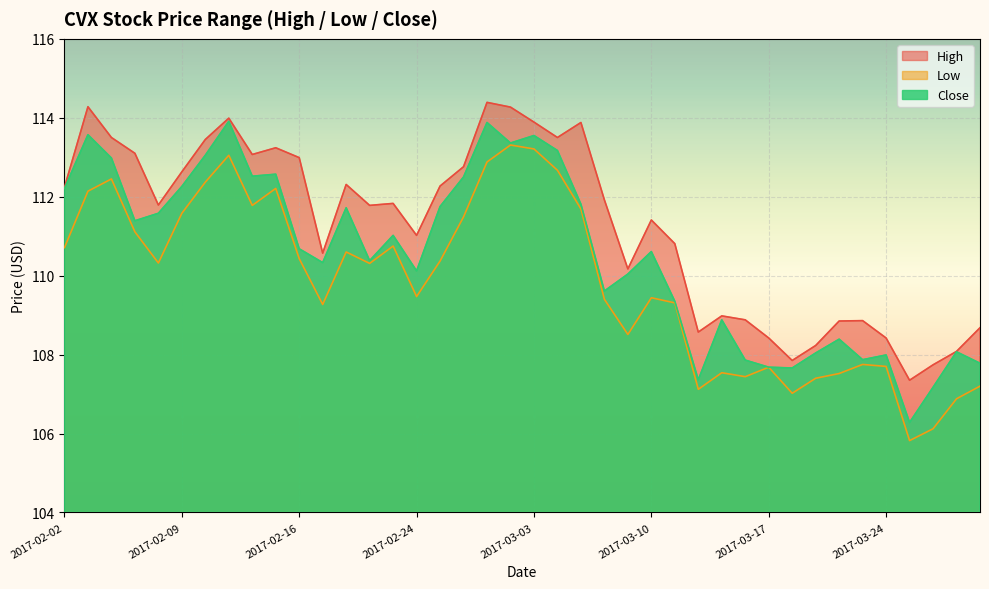

List the labels in order of Low value, largest first.

2017-03-02, 2017-03-03, 2017-02-13, 2017-03-01, 2017-03-06, 2017-02-06, 2017-02-10, 2017-02-15, 2017-02-03, 2017-02-14, 2017-03-07, 2017-02-09, 2017-02-28, 2017-02-07, 2017-02-23, 2017-02-02, 2017-02-21, 2017-02-16, 2017-02-27, 2017-02-08, 2017-02-22, 2017-02-24, 2017-03-10, 2017-03-08, 2017-03-13, 2017-02-17, 2017-03-09, 2017-03-23, 2017-03-24, 2017-03-17, 2017-03-15, 2017-03-22, 2017-03-16, 2017-03-21, 2017-03-30, 2017-03-14, 2017-03-20, 2017-03-29, 2017-03-28, 2017-03-27